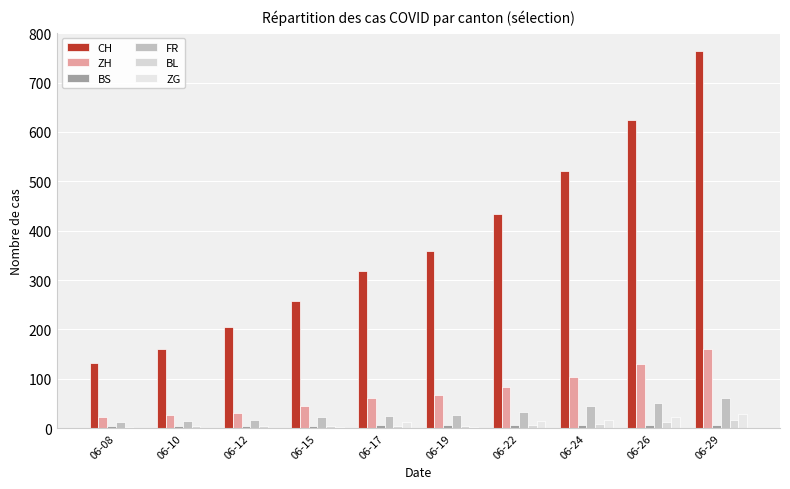

At which label is CH closest to 447?

06-22